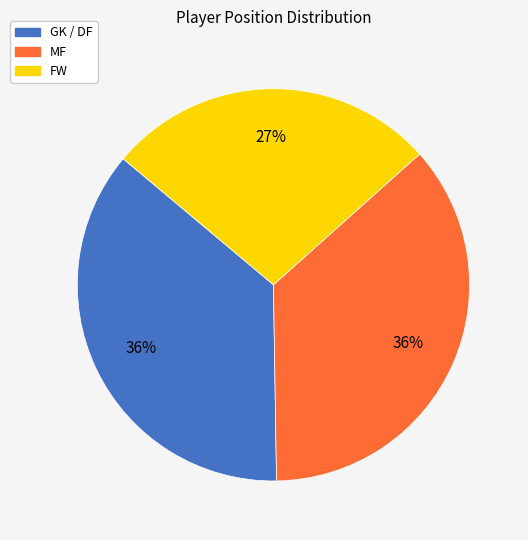

Which category has the smallest portion of the pie?

FW